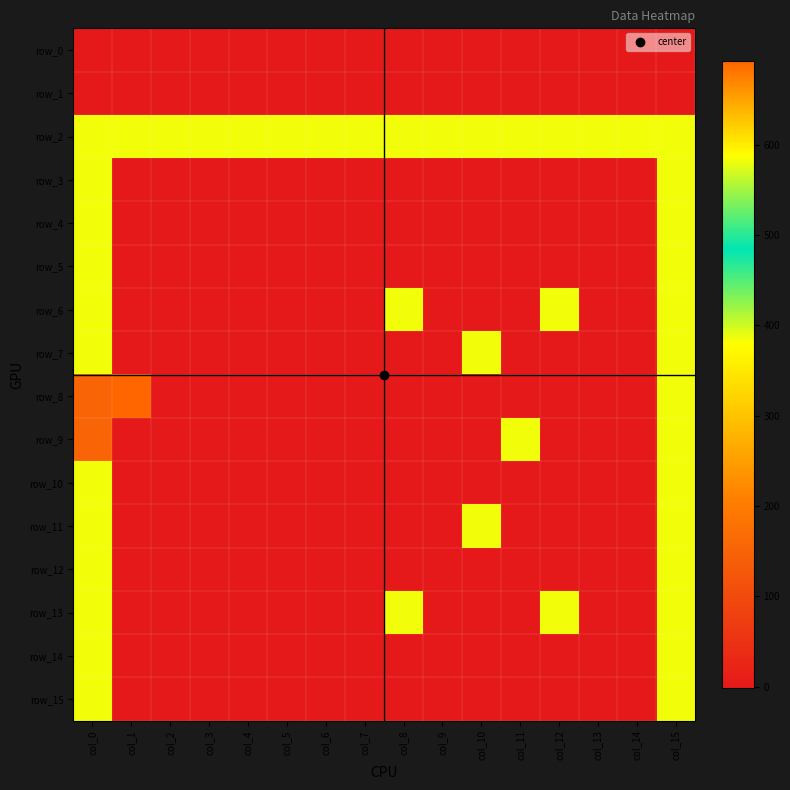

What is the difference between the second highest and minimum values in the row_7 series?

386